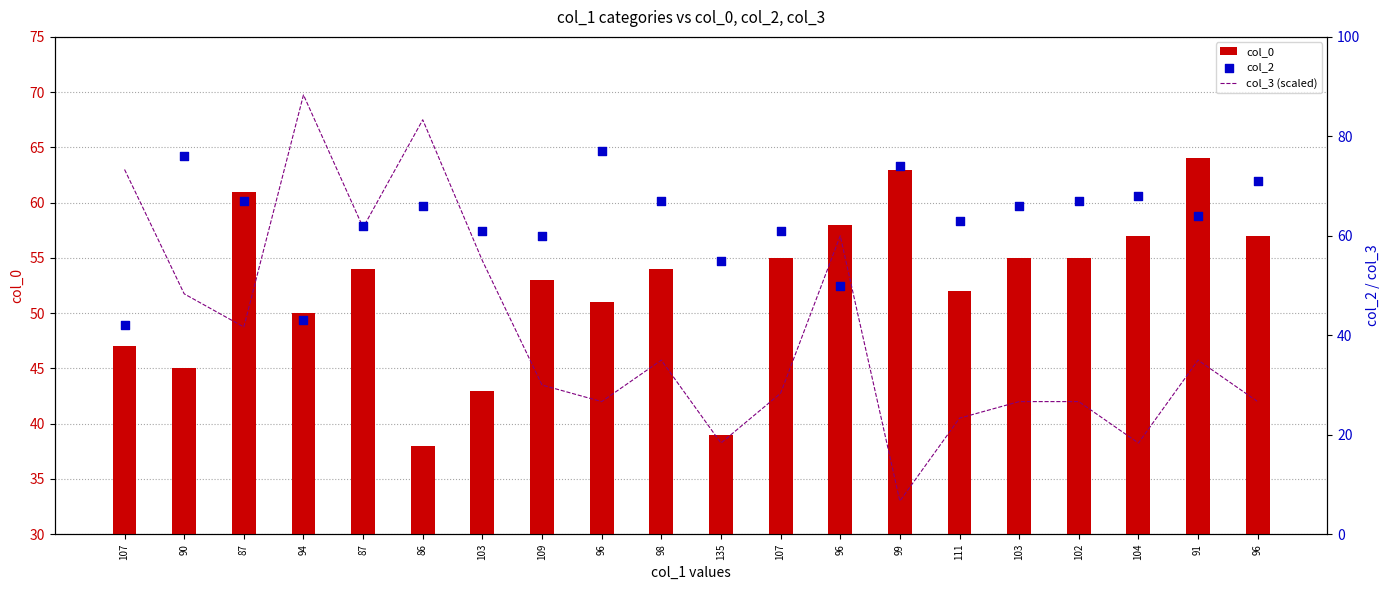

At which category is the sum across all series the highest?

86